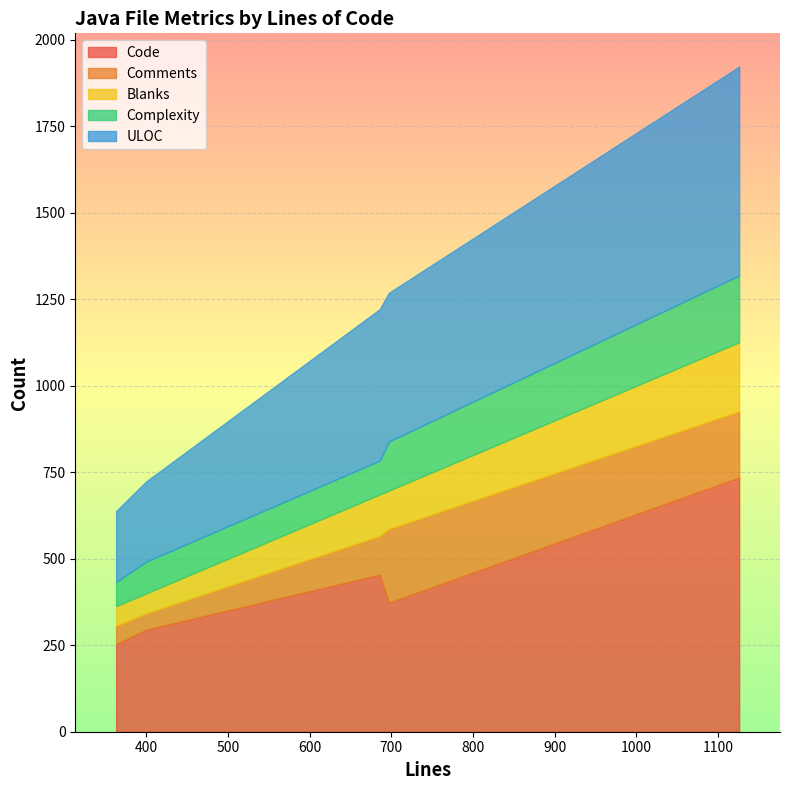

What is the lowest value of the Code series?

253